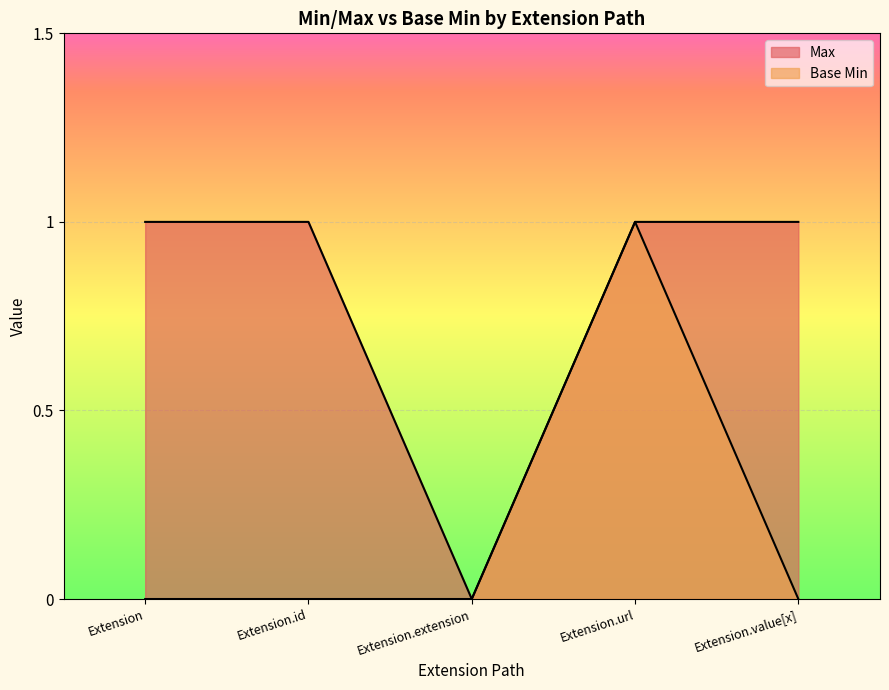

Reading left to right, transcribe all the data shown in this chart.

Max: 1	1	0	1	1
Base Min: 0	0	0	1	0